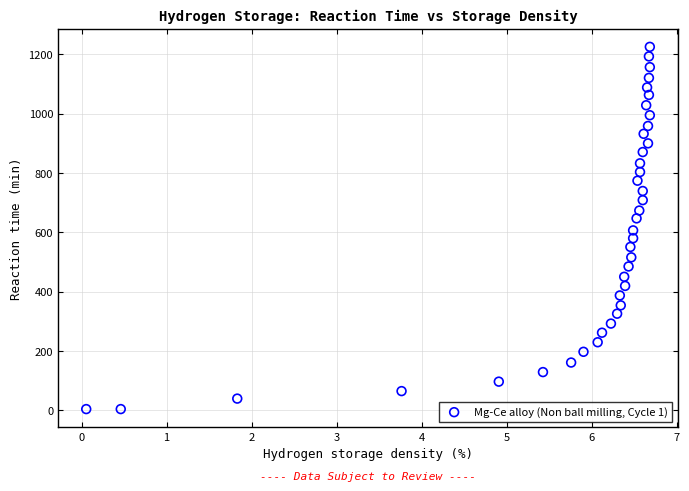

What is the range of X values (max minus min)?

6.6